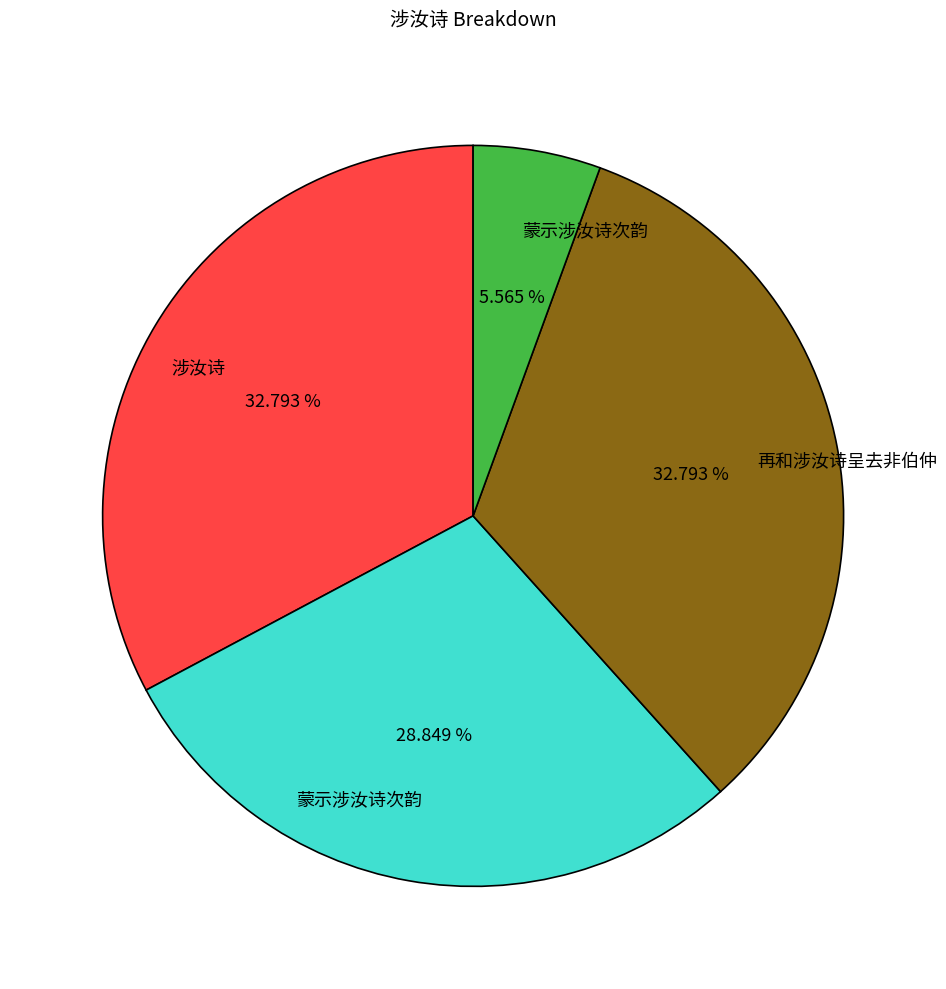

Is there a majority slice in this chart?

No